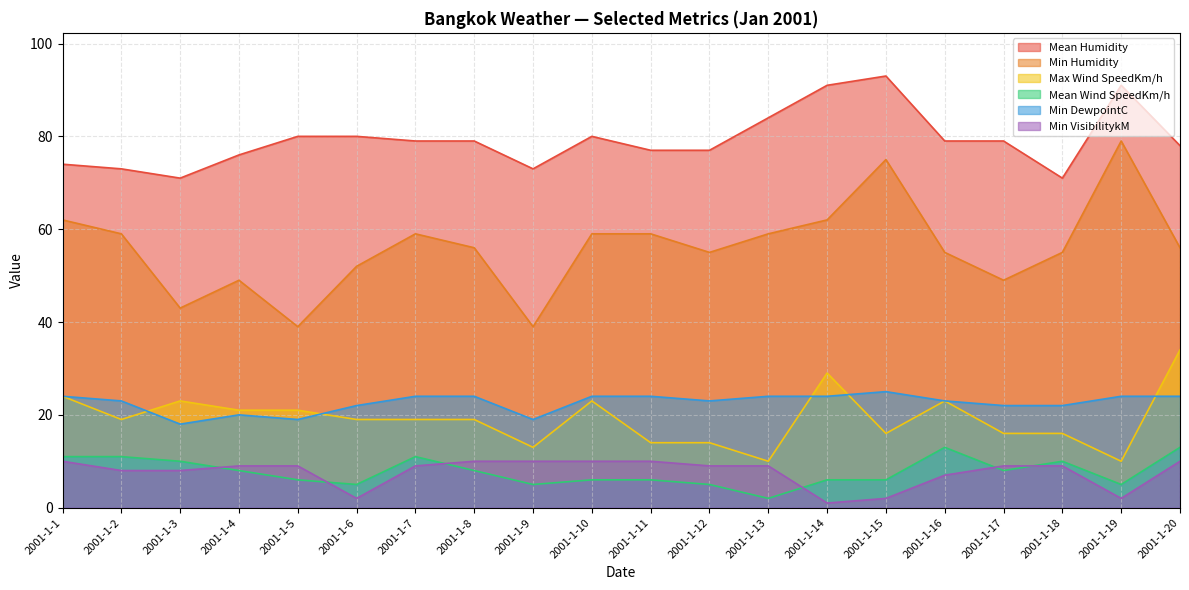

At which category is the sum across all series the highest?

2001-1-15